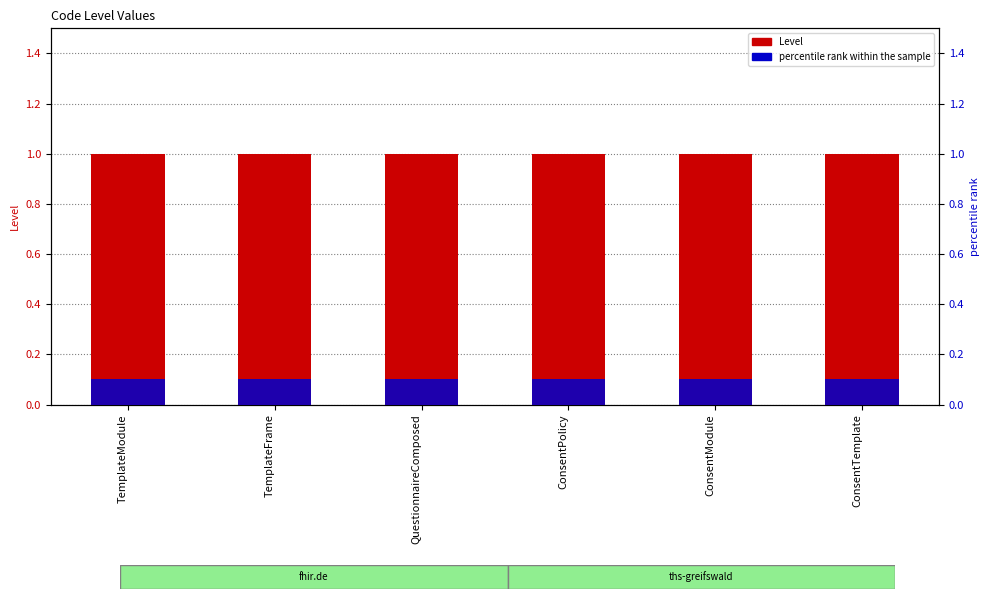

What is the approximate value of percentile rank within the sample at TemplateModule?

0.1